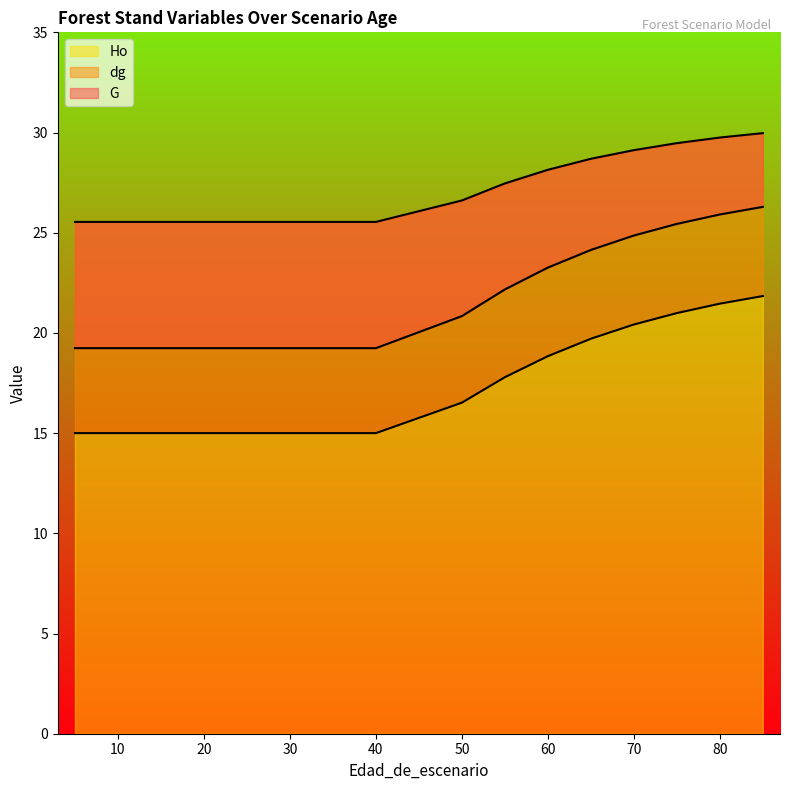

Where does the Ho series first go above 16?

50